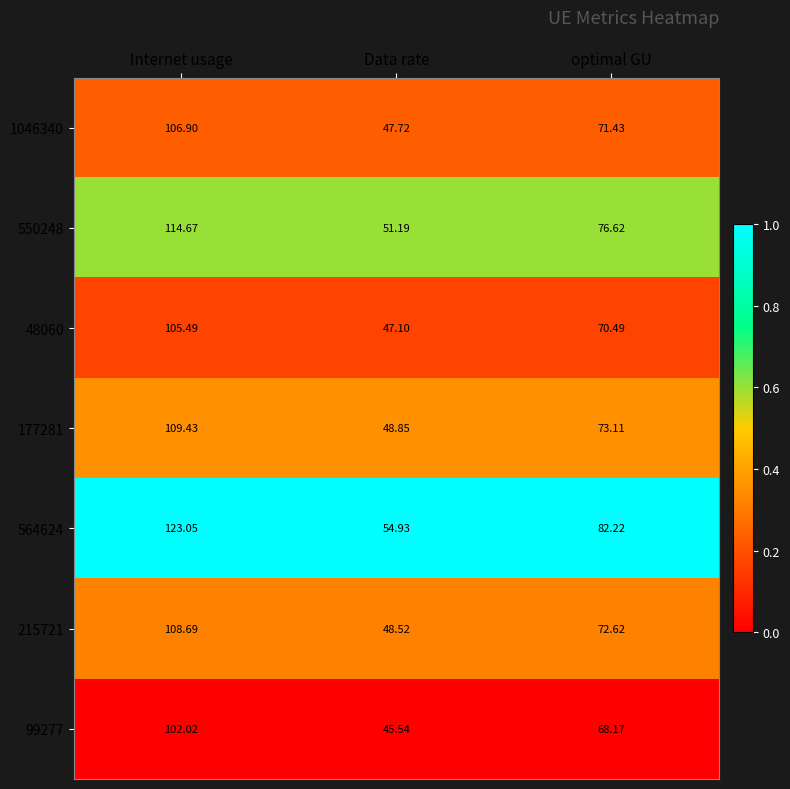

Which series changed the most between Internet usage and Data rate?

564624